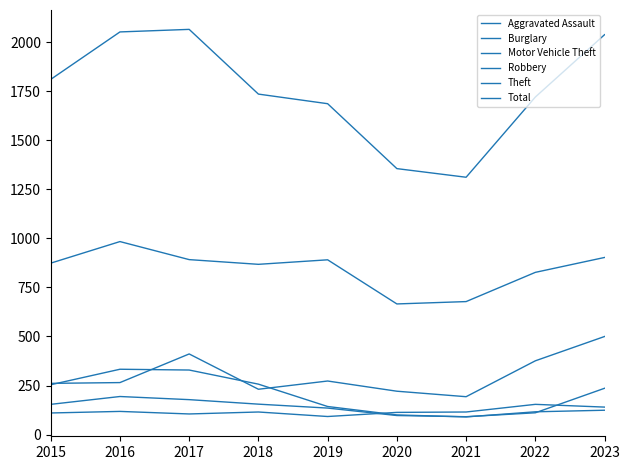

True or false: Total has a value of 1687 at 2019.

True